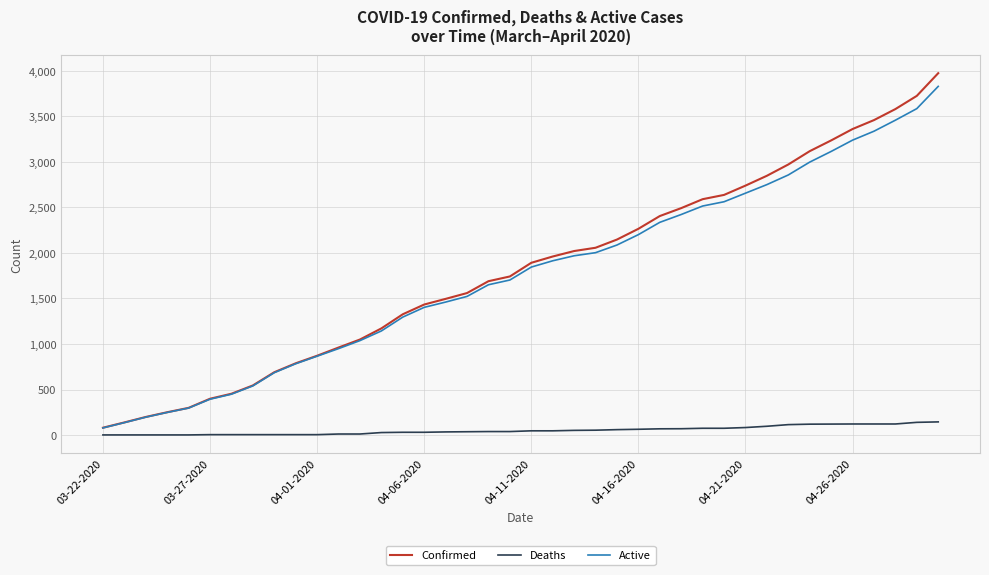

What is the maximum value for Confirmed?

3972